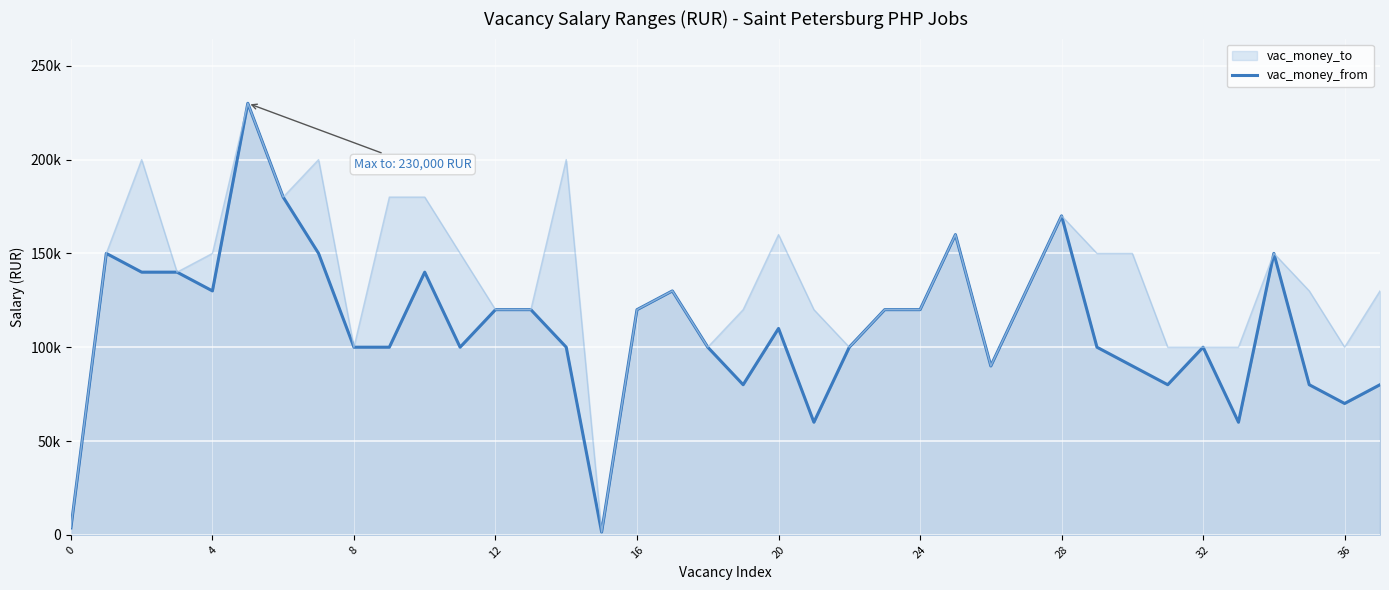

How many values exceed 110000?

18